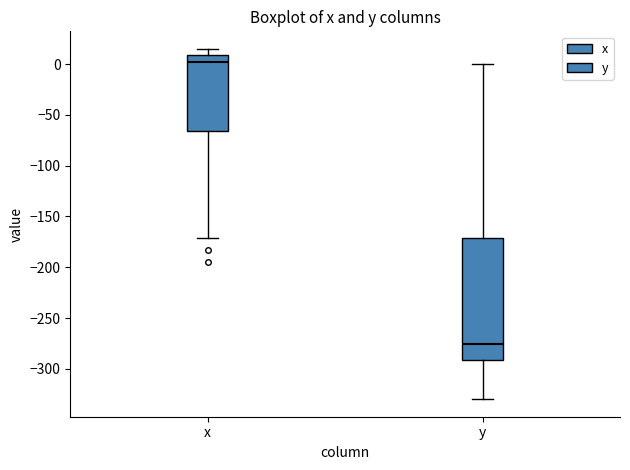

Comparing the boxes themselves (not the whiskers), which one is the tallest?

y